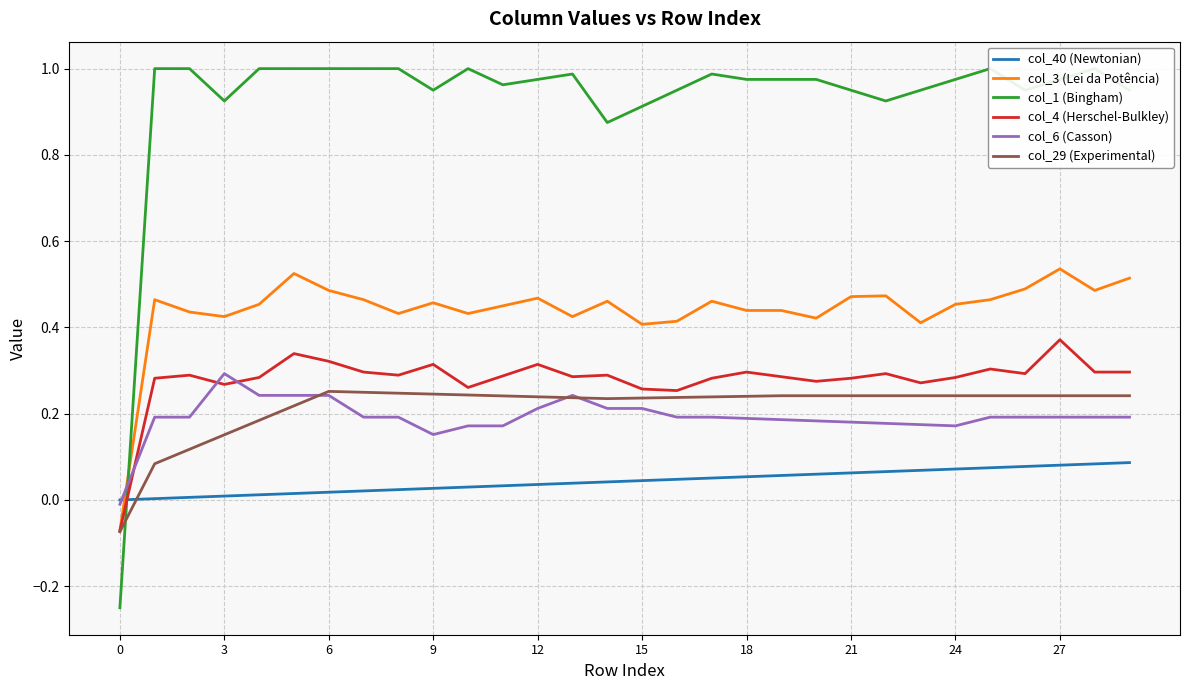

How many data points in col_1 (Bingham) are less than 0?

1